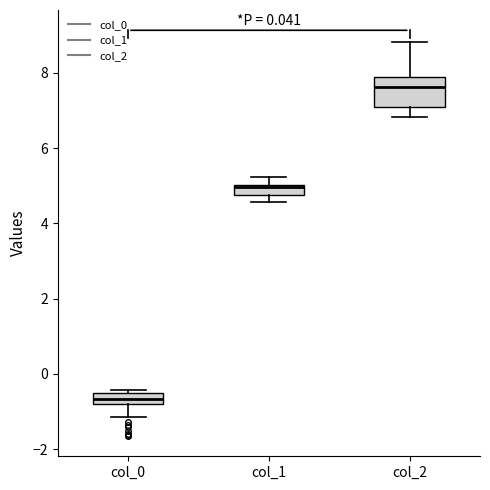

Which box's median line is the highest?

col_2